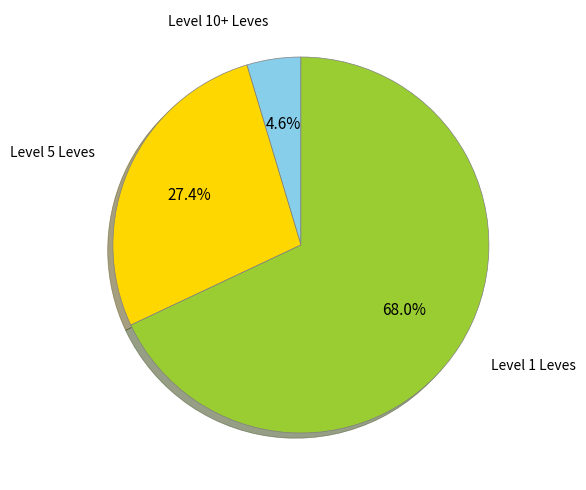

Does Level 1 Leves account for over 50% of the chart?

Yes